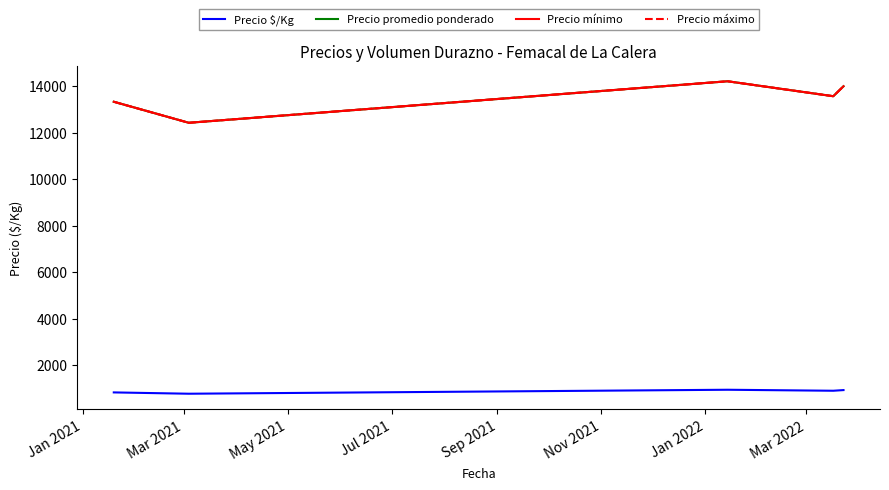

Rank the series by their maximum value, from lowest to highest.

Precio $/Kg, Precio promedio ponderado, Precio mínimo, Precio máximo